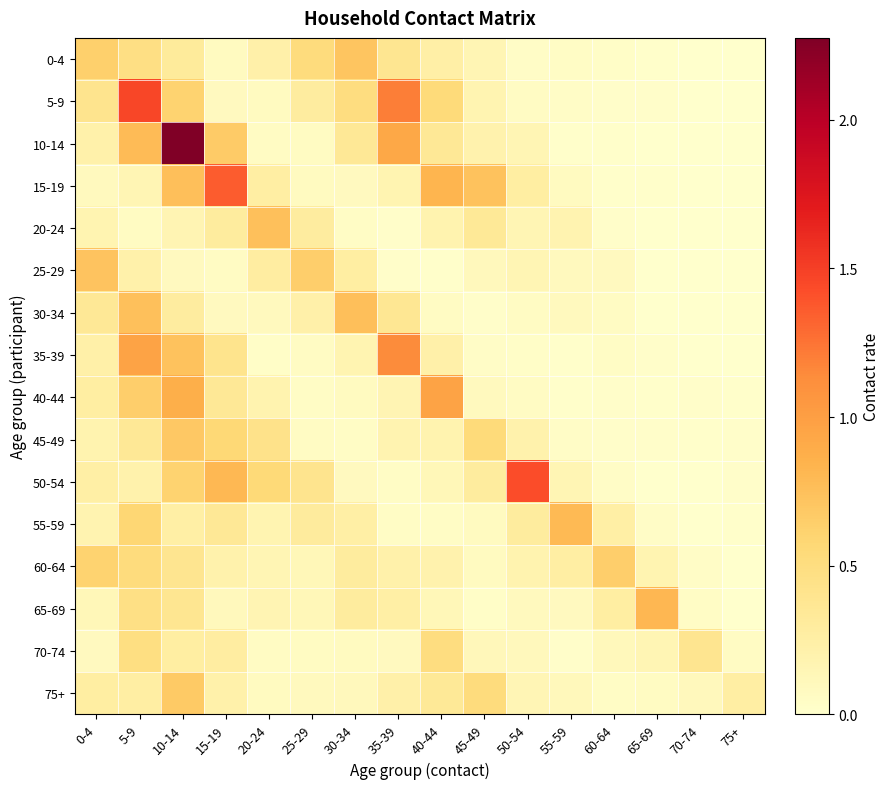

At which category is the sum across all series the highest?

10-14